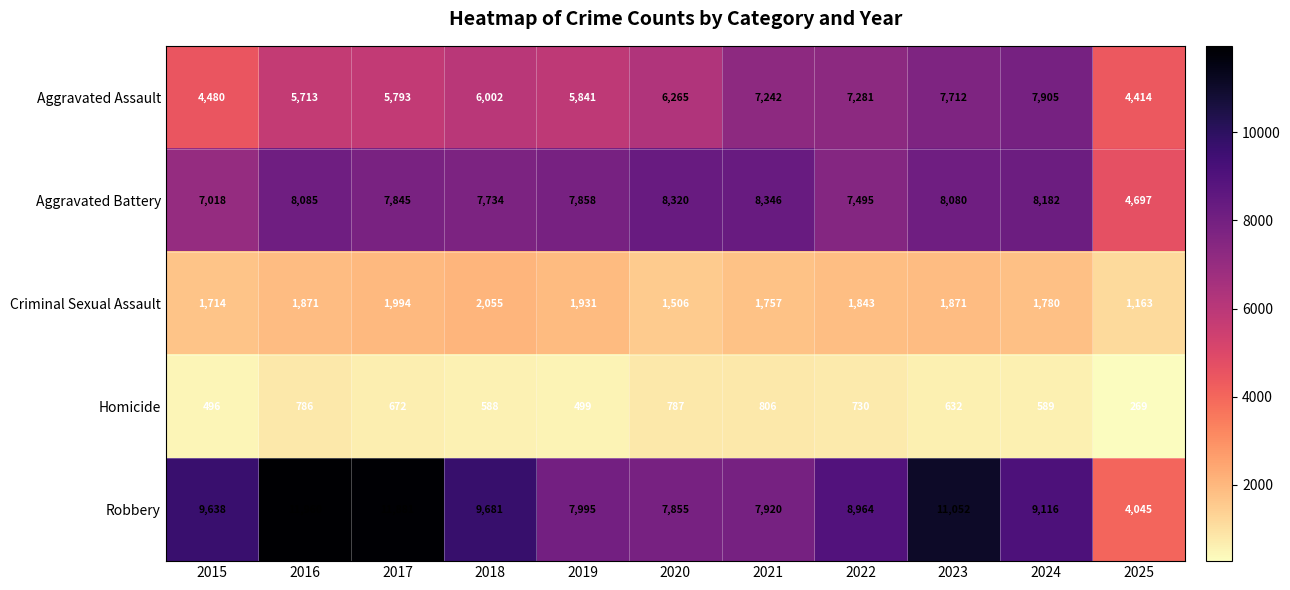

What is the approximate value of Aggravated Battery at 2018, to the nearest 50?

7750